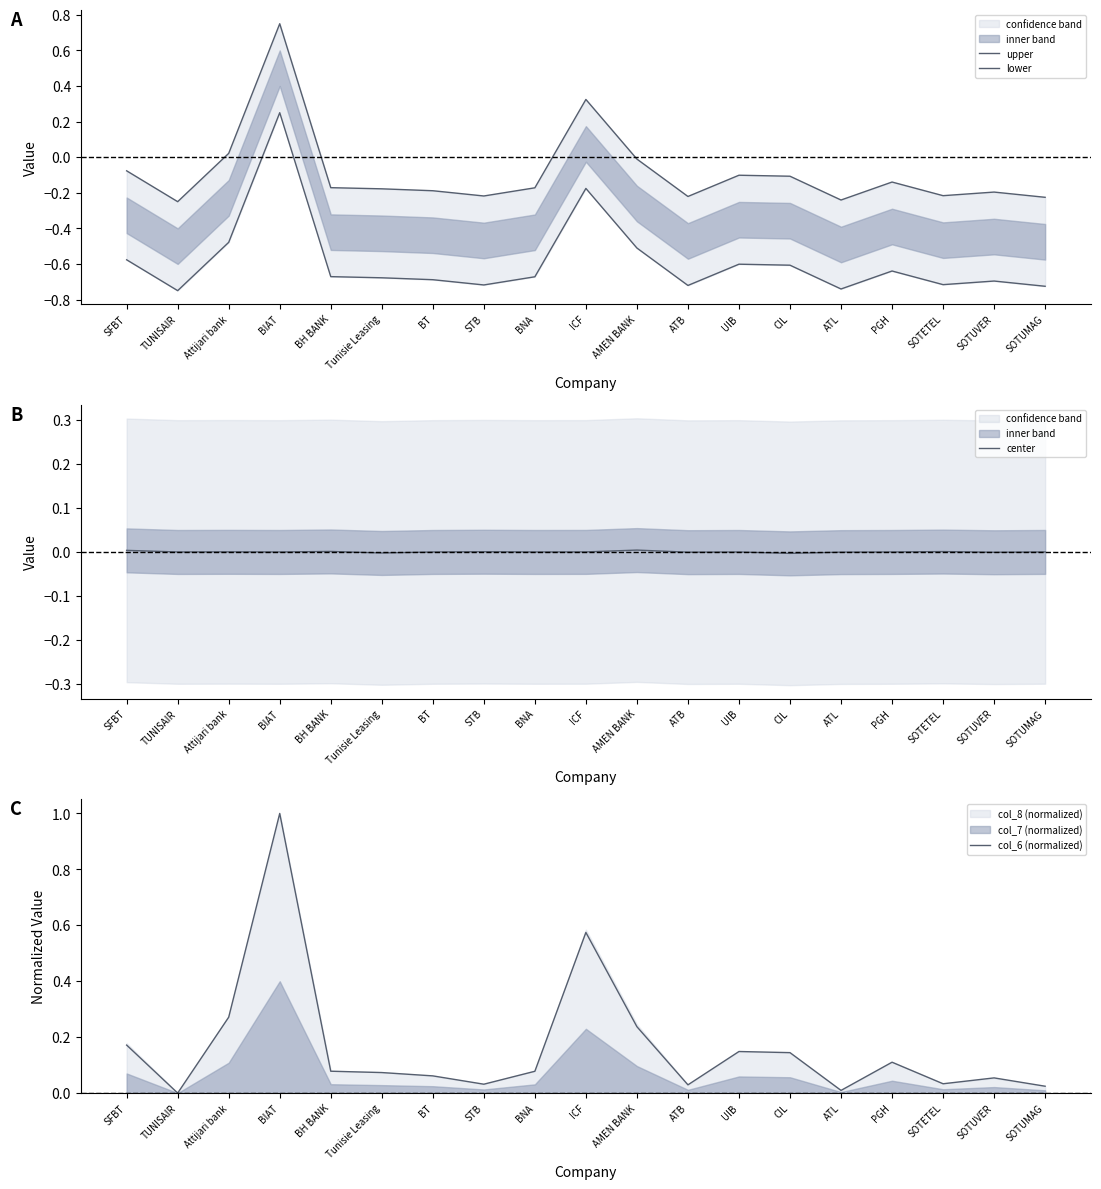

Which series ends up on top after the final intersection of center and lower?

center